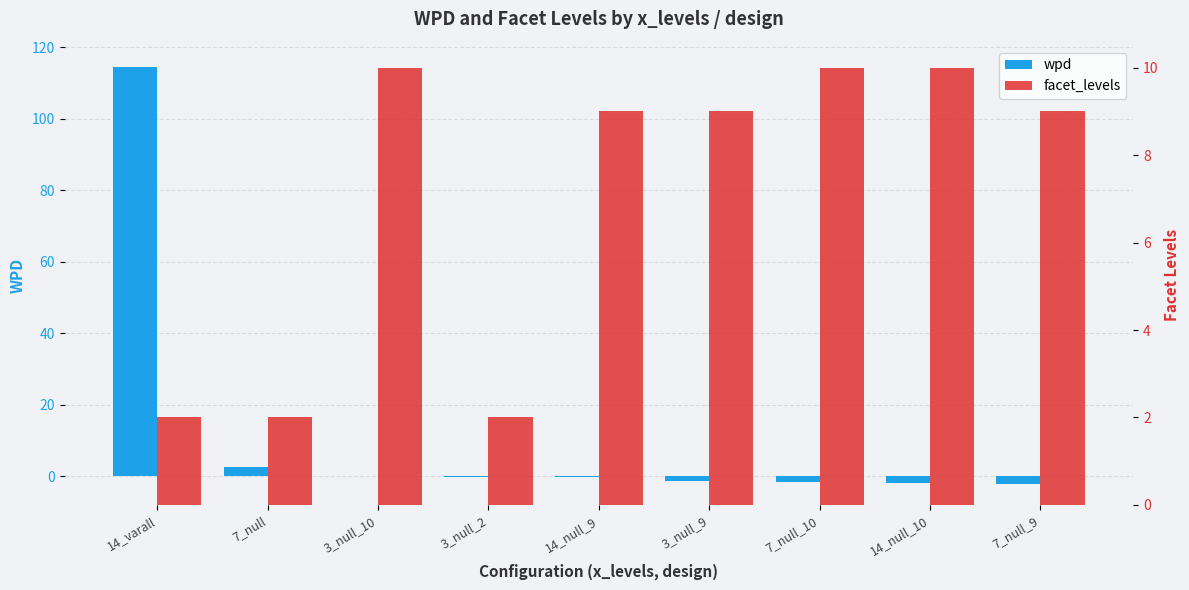

What is the difference between the highest and lowest values at 7_null_9?

11.2